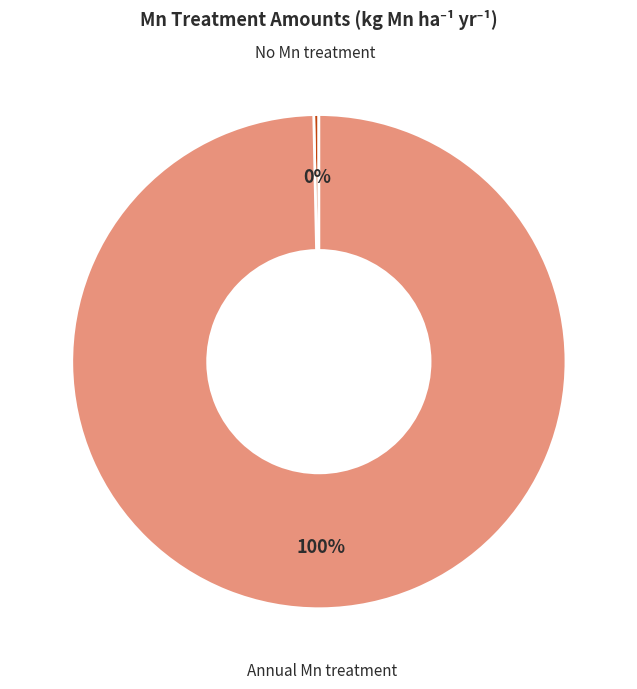

Does any single category account for the majority?

Yes